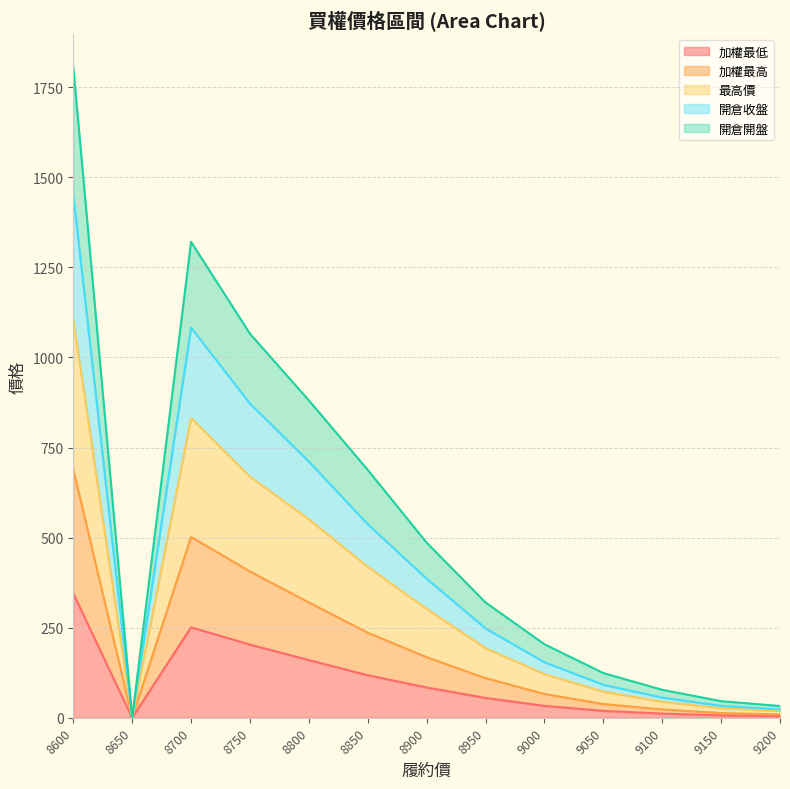

The value of 最高價 at 8700 is 832.0. True or false?

True